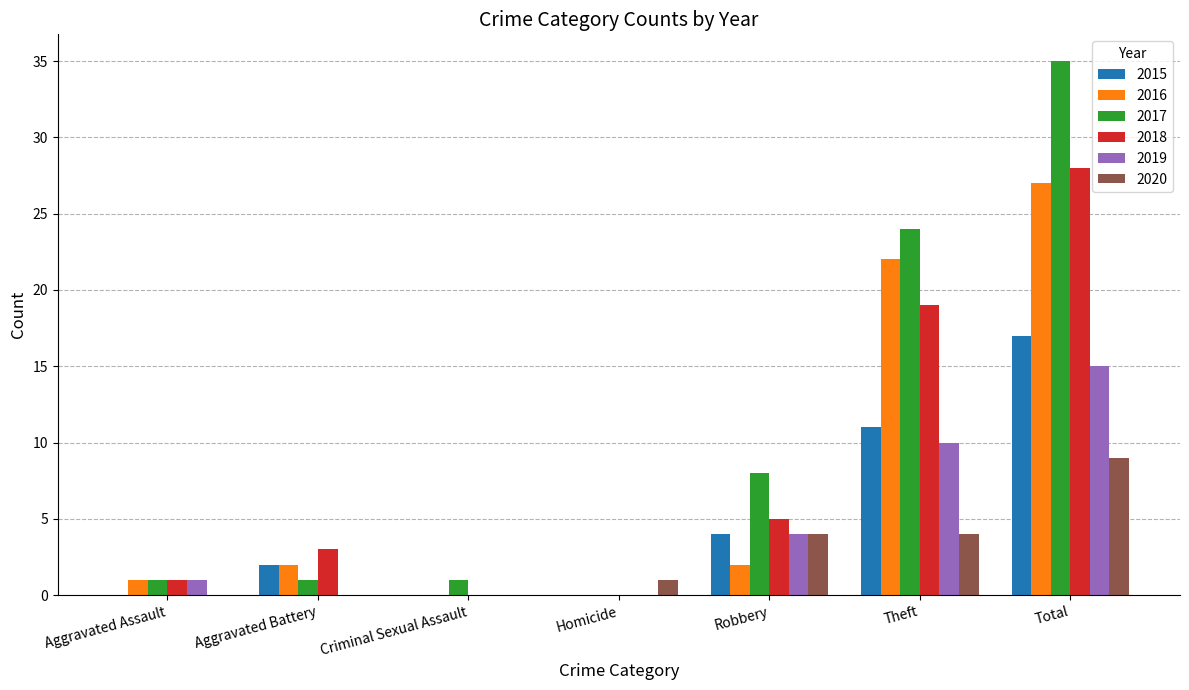

Count the number of data series in this chart.

6